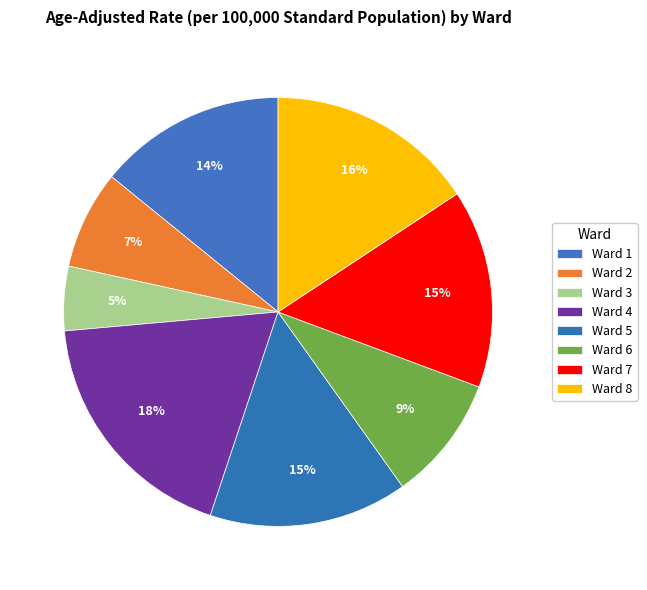

Which category has the smallest portion of the pie?

Ward 3